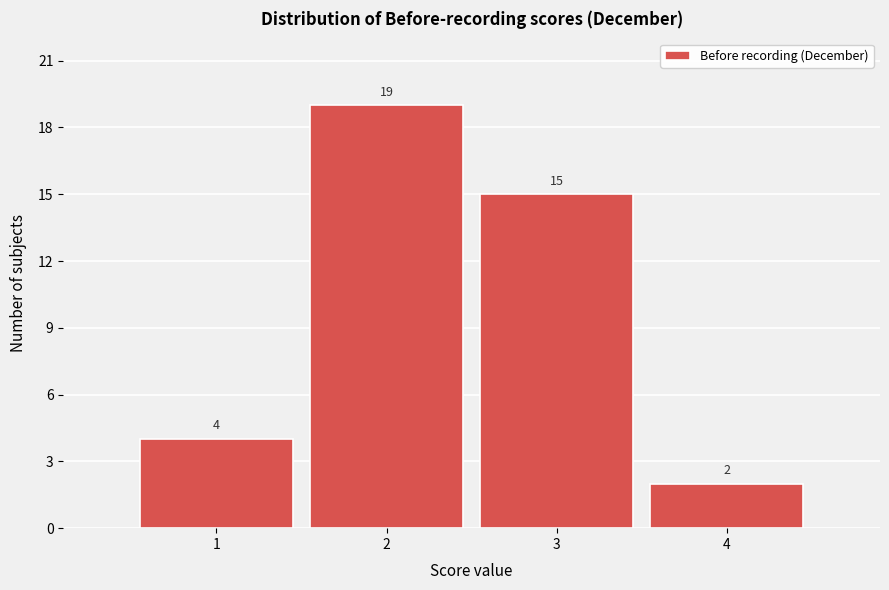

Reading left to right, transcribe this chart: for each bar, give the range it covers on the x-axis and its height.

0.5 to 1.5: 4
1.5 to 2.5: 19
2.5 to 3.5: 15
3.5 to 4.5: 2